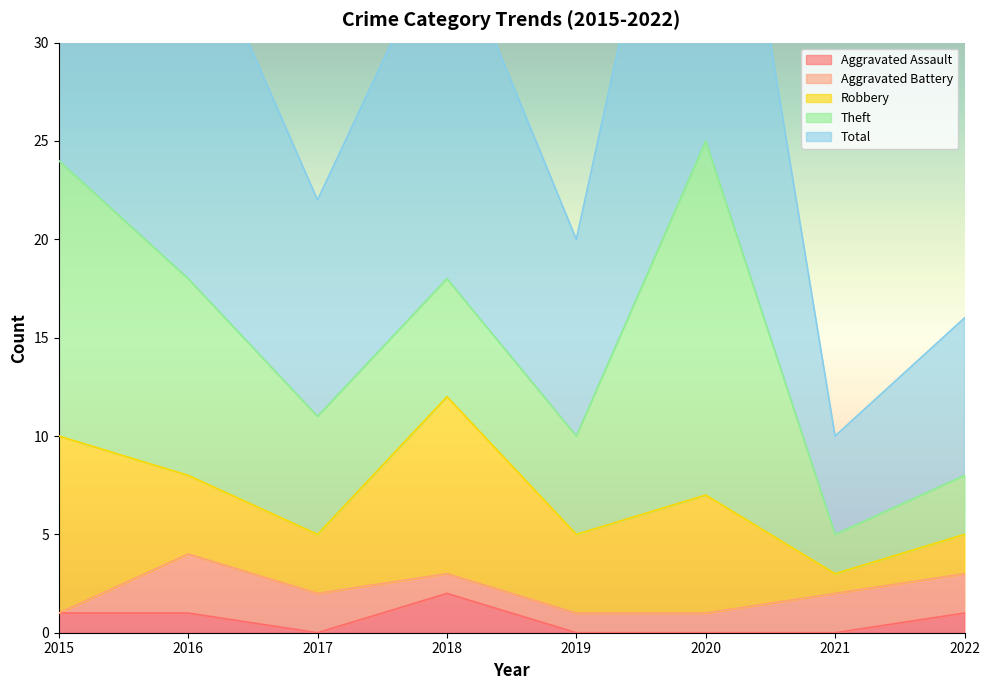

At 2020, list the series in order from largest to smallest.

Total, Theft, Robbery, Aggravated Battery, Aggravated Assault